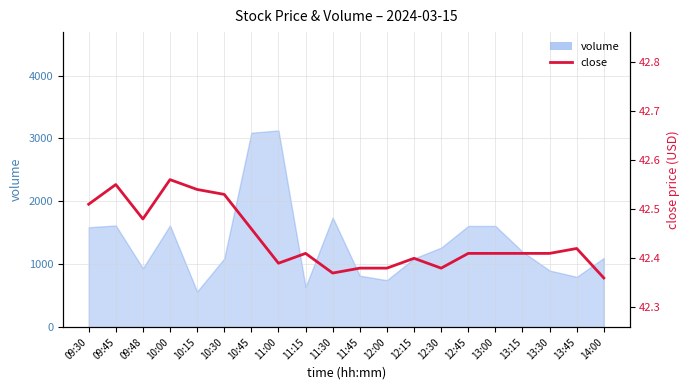

What is the value of the 6th point from the left?

42.5